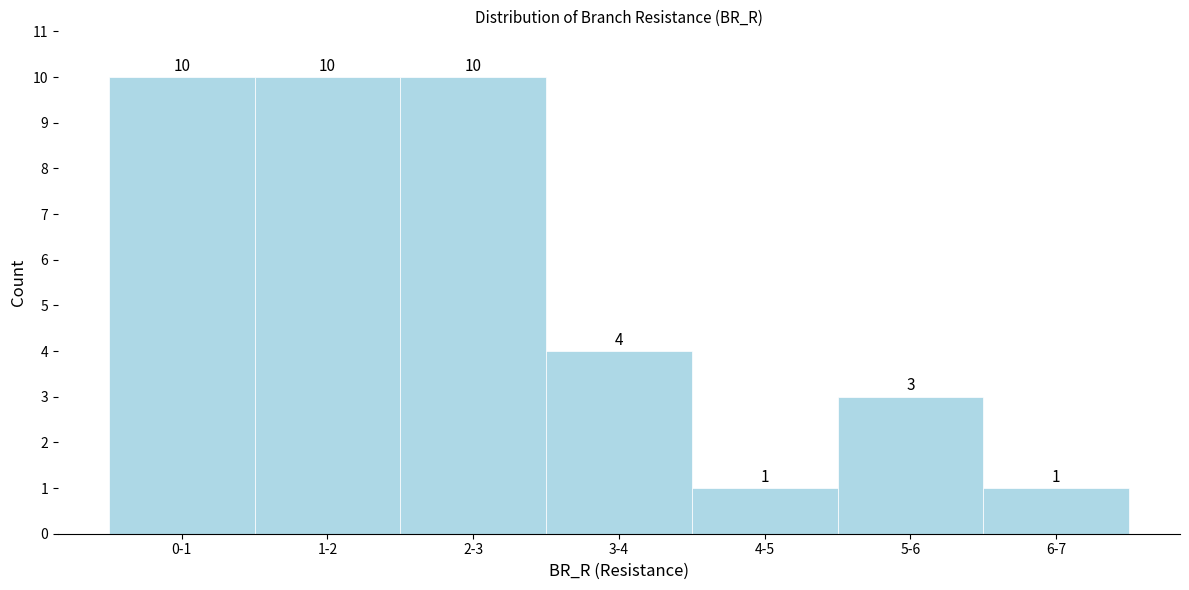

Reading left to right, transcribe all the data shown in this chart.

0-1=10	1-2=10	2-3=10	3-4=4	4-5=1	5-6=3	6-7=1